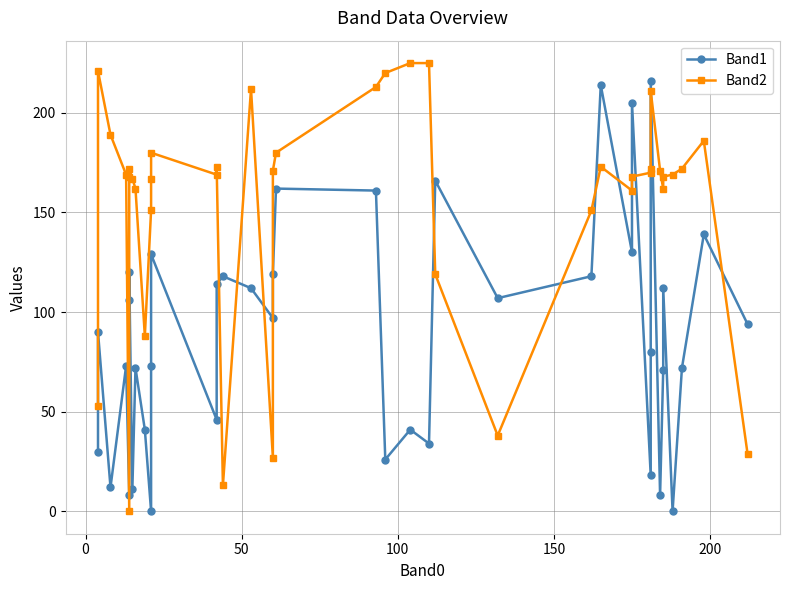

How many times do Band1 and Band2 cross each other?

15